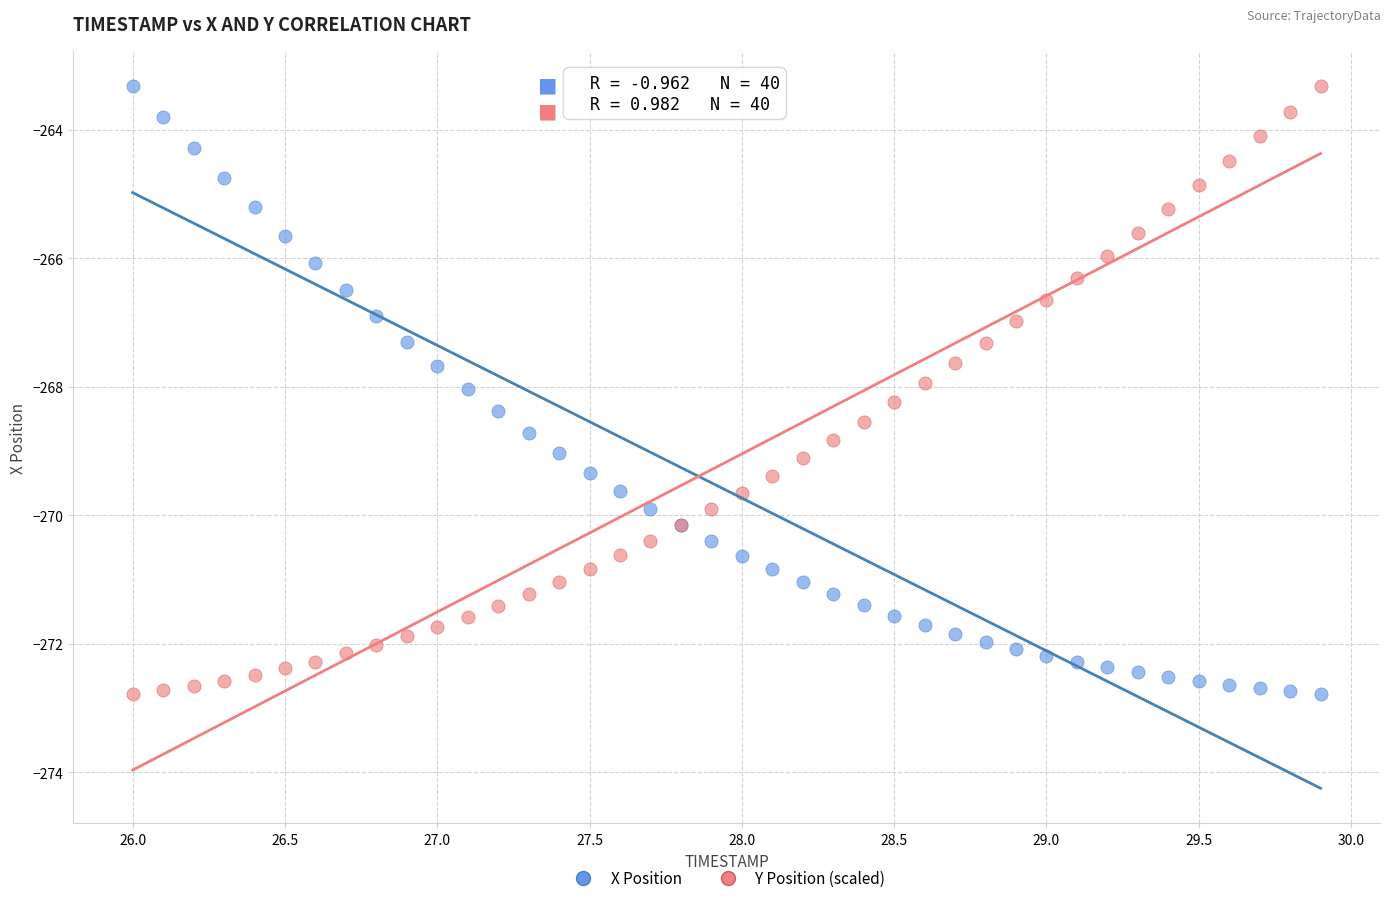

What are all the series names shown in the legend?

X Position, Y Position (scaled)